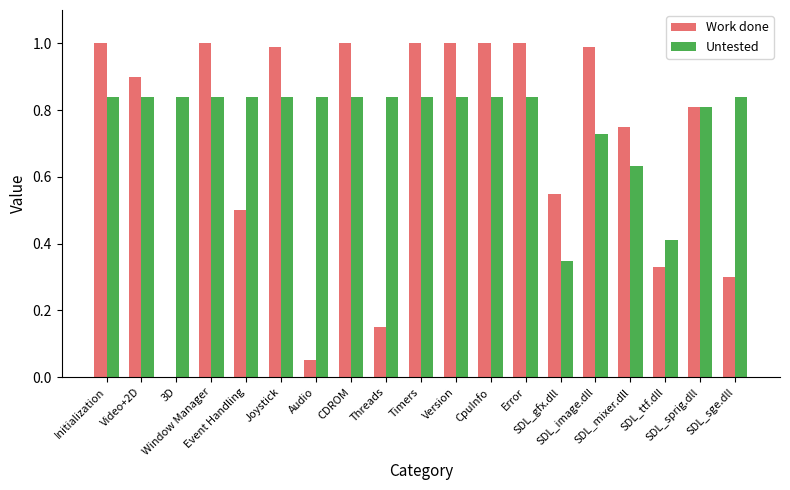

What is the maximum value for Work done?

1.0